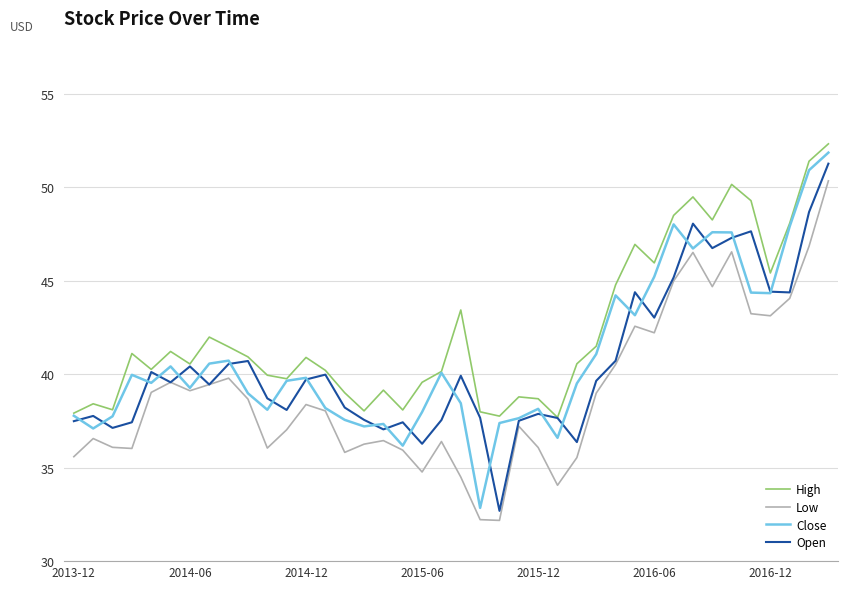

True or false: High and Low intersect in this chart.

False